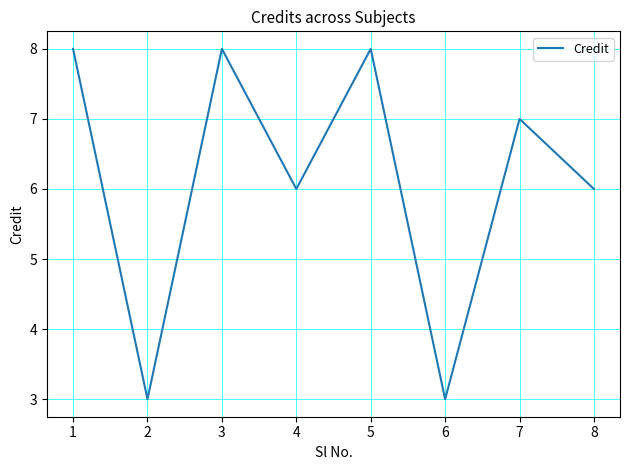

Where is the first local minimum?

2